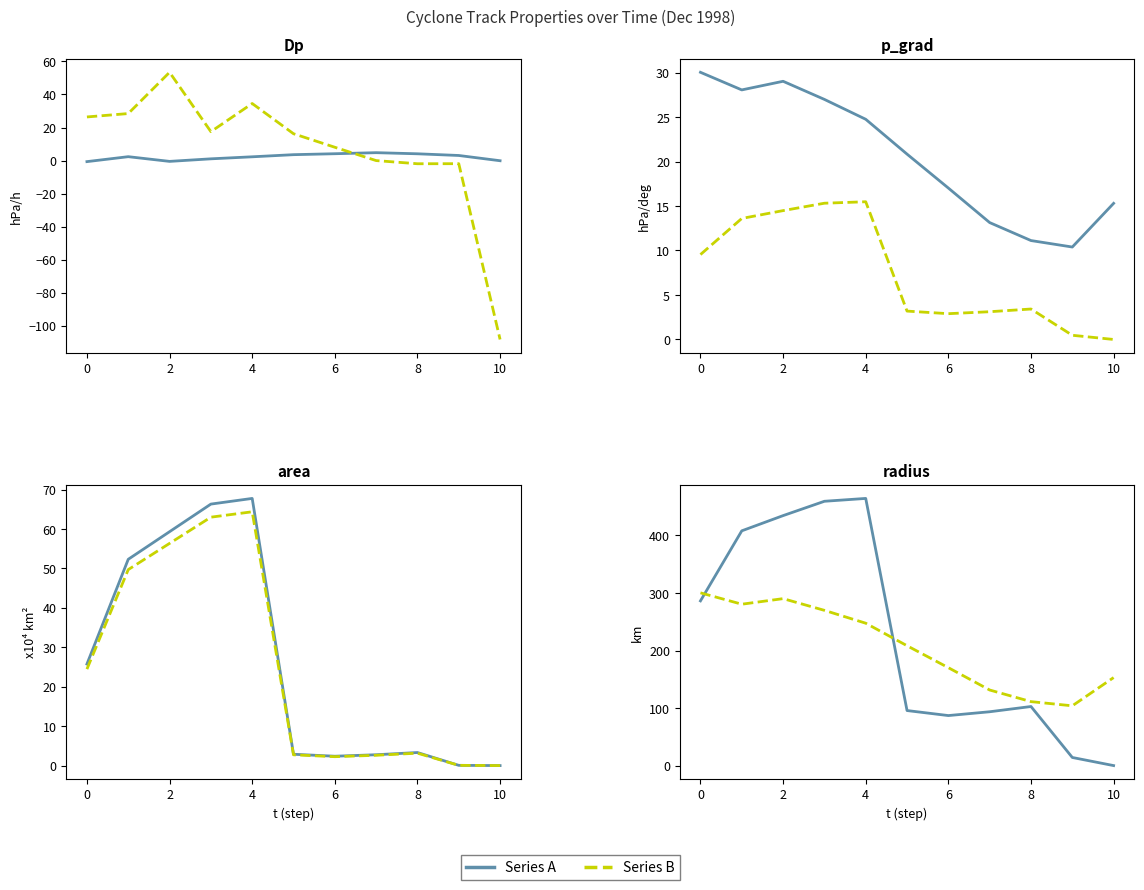

Which series ends up on top after the final intersection of p_grad and area?

p_grad